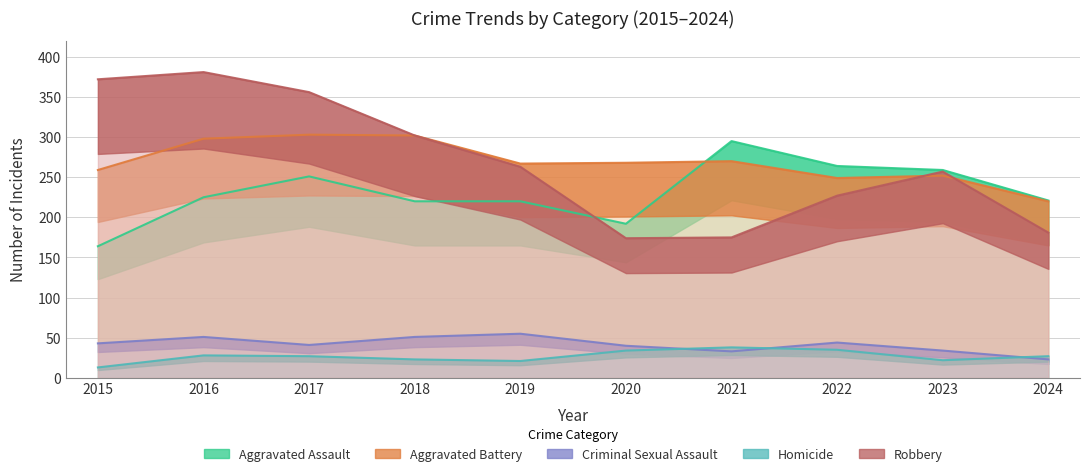

Which has a higher value, 2016 or 2021?

2021